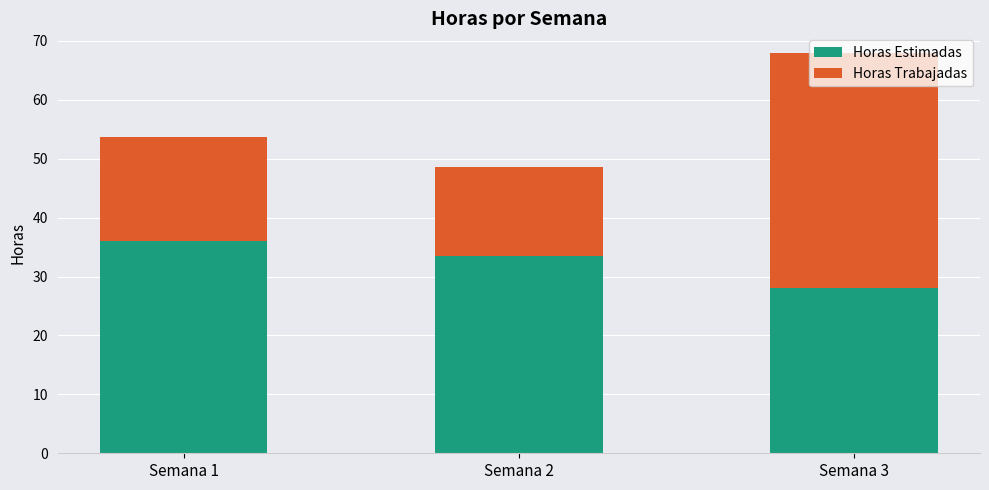

At which label is Horas Estimadas closest to 32?

Semana 2